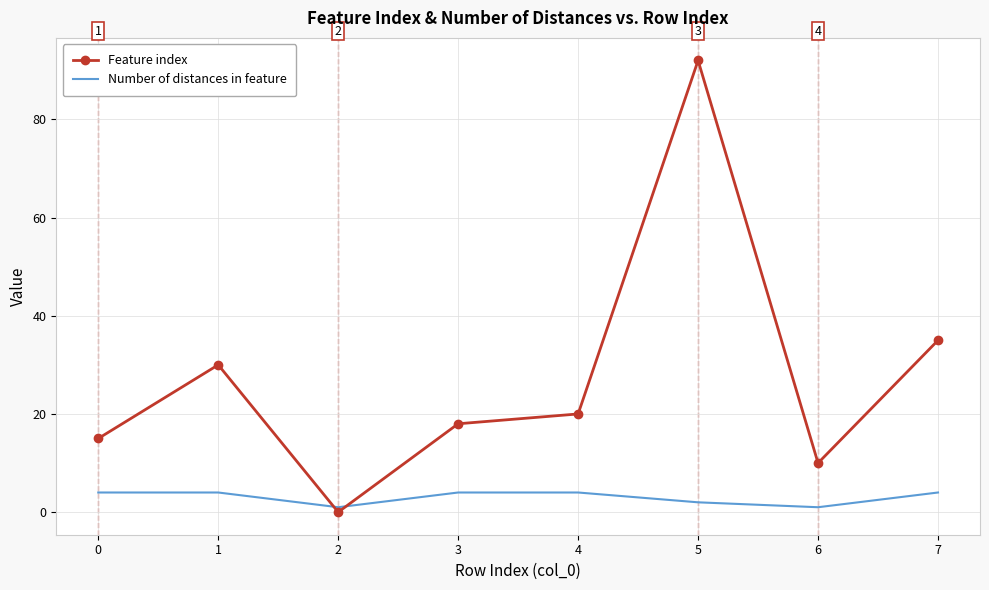

Which category has the highest value in the Feature index series?

5